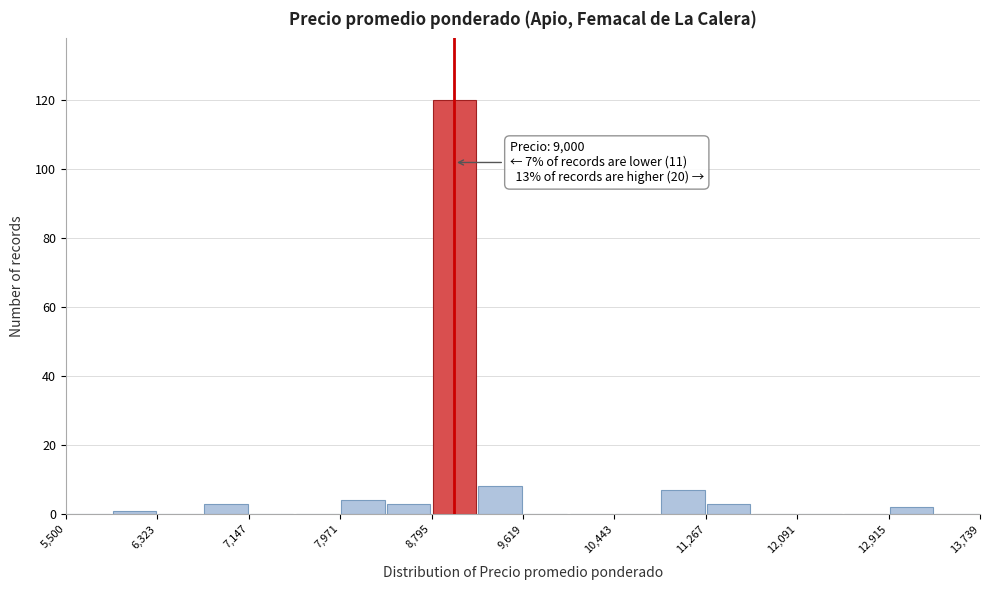

Which range on the x-axis has the tallest bar?

8800 to 9200